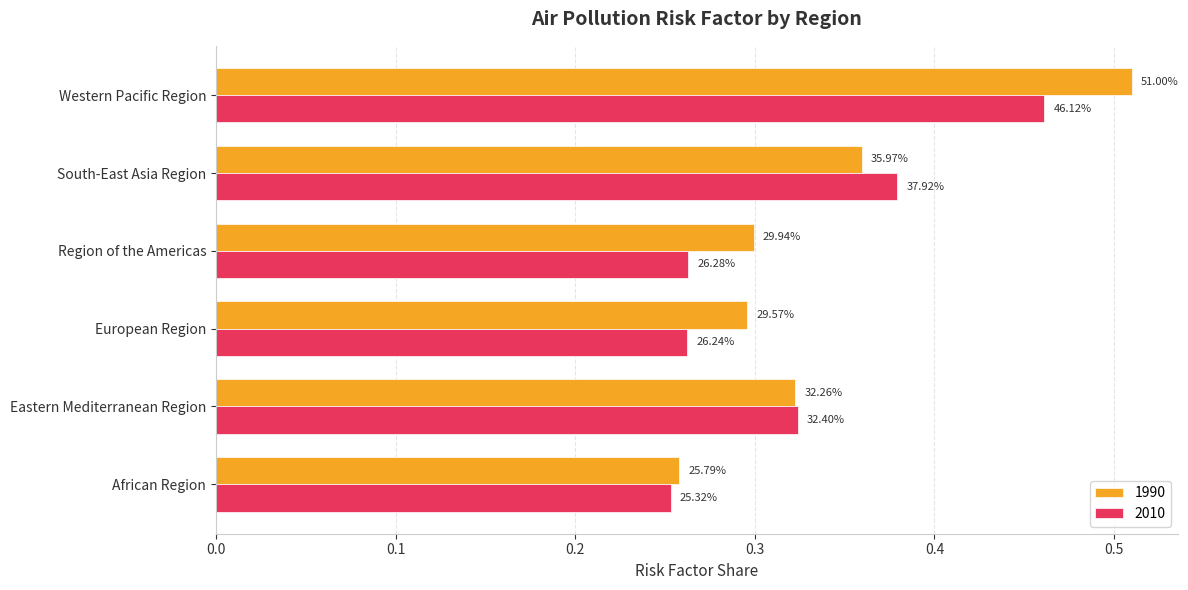

What are all the series names shown in the legend?

1990, 2010